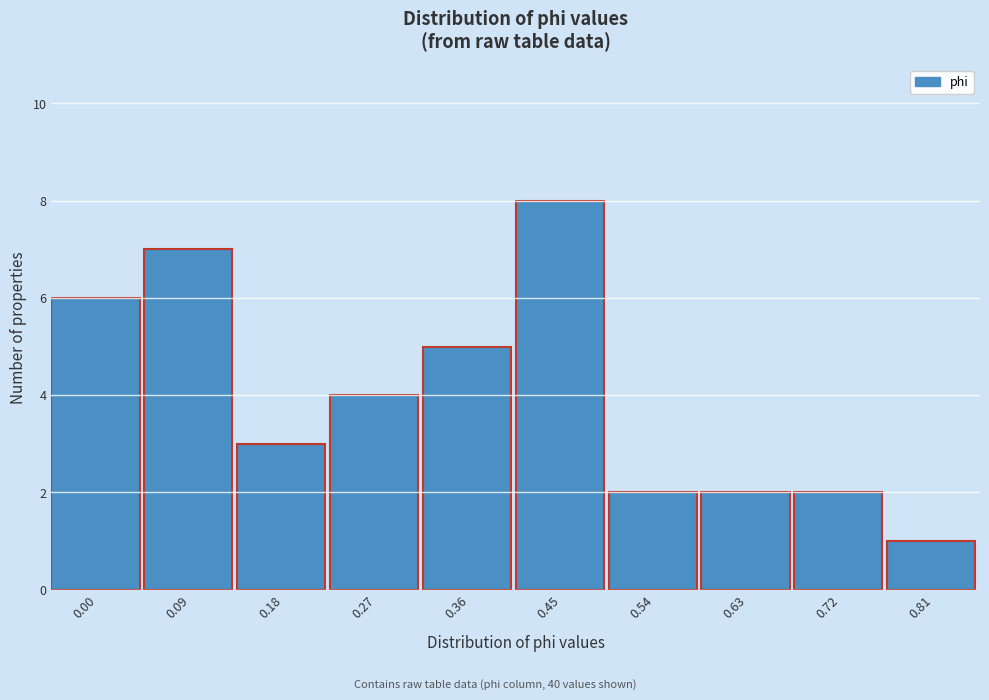

Reading left to right, what are all the values shown in this chart?

0.00=6	0.09=7	0.18=3	0.27=4	0.36=5	0.45=8	0.54=2	0.63=2	0.72=2	0.81=1